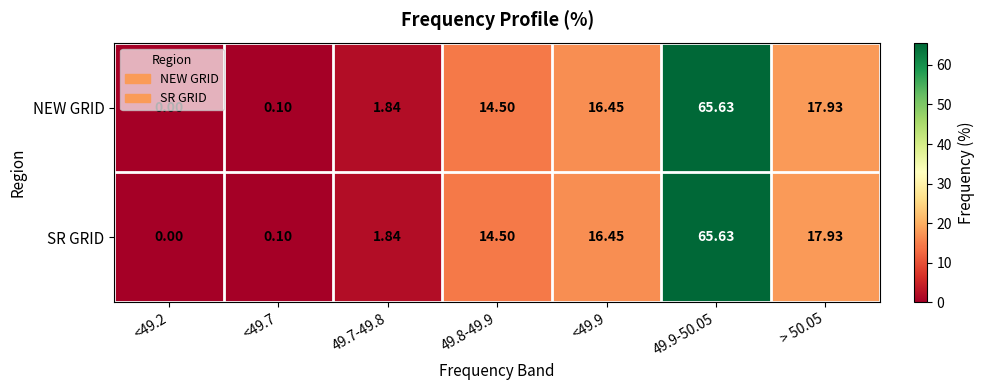

Is the value of NEW GRID at <49.7 greater than the value of SR GRID at 49.9-50.05?

No